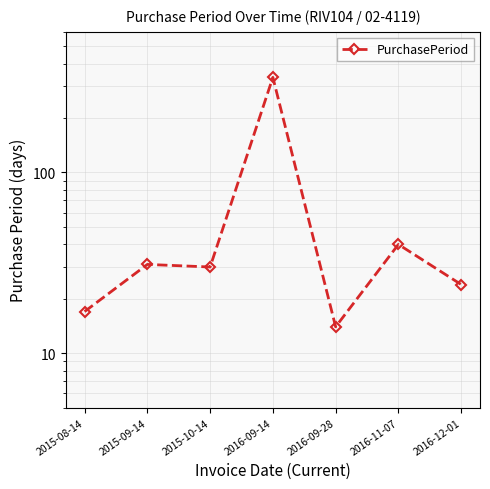

Is it true that the value at 2015-10-14 is 51?

False